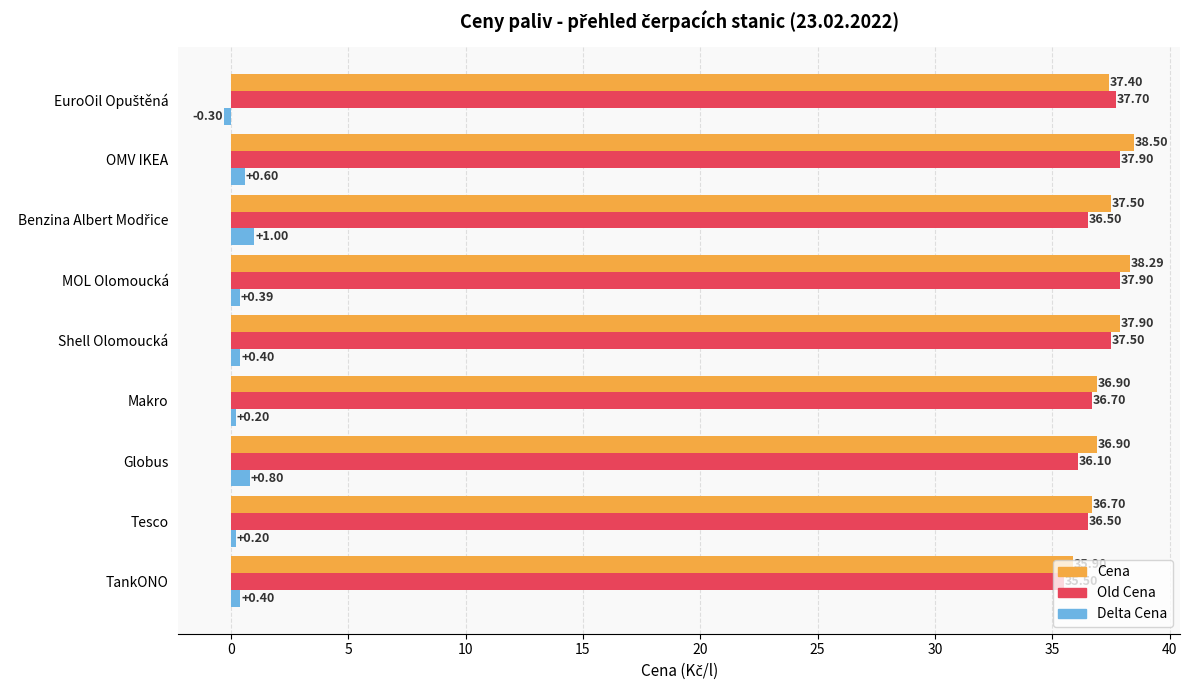

At which category is the sum across all series the highest?

OMV IKEA